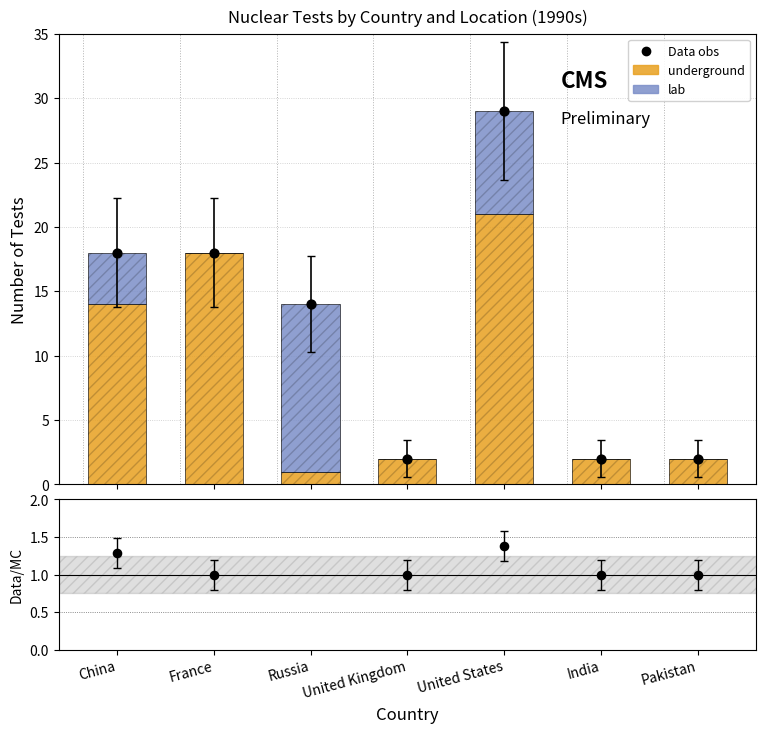

Which series contains the highest Y value?

Data obs